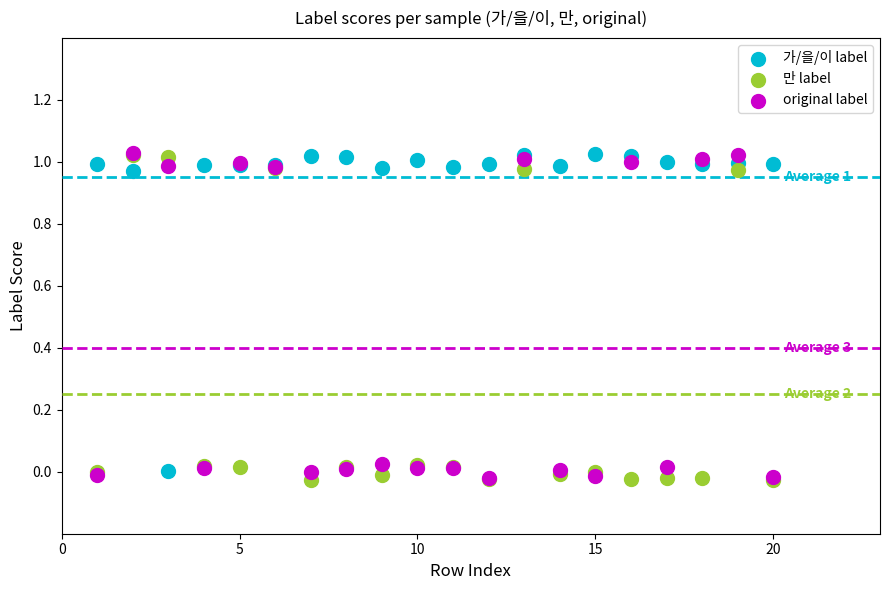

What are all the series names shown in the legend?

가/을/이 label, 만 label, original label